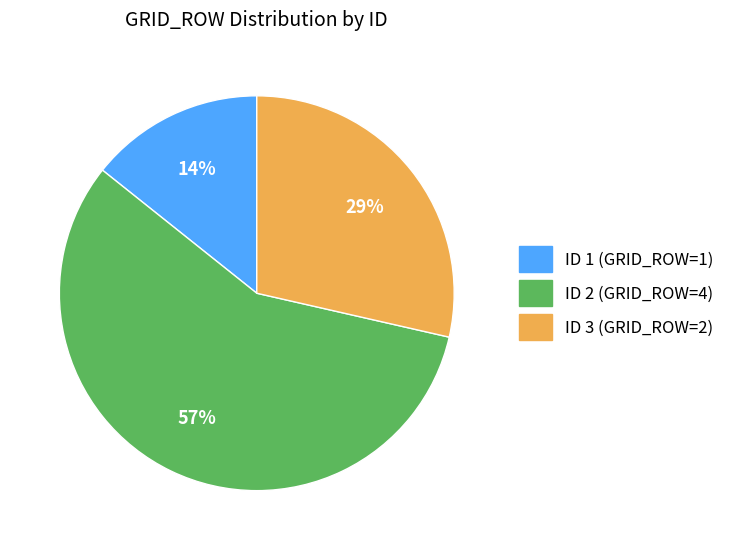

Does ID 2 (GRID_ROW=4) account for over 50% of the chart?

Yes